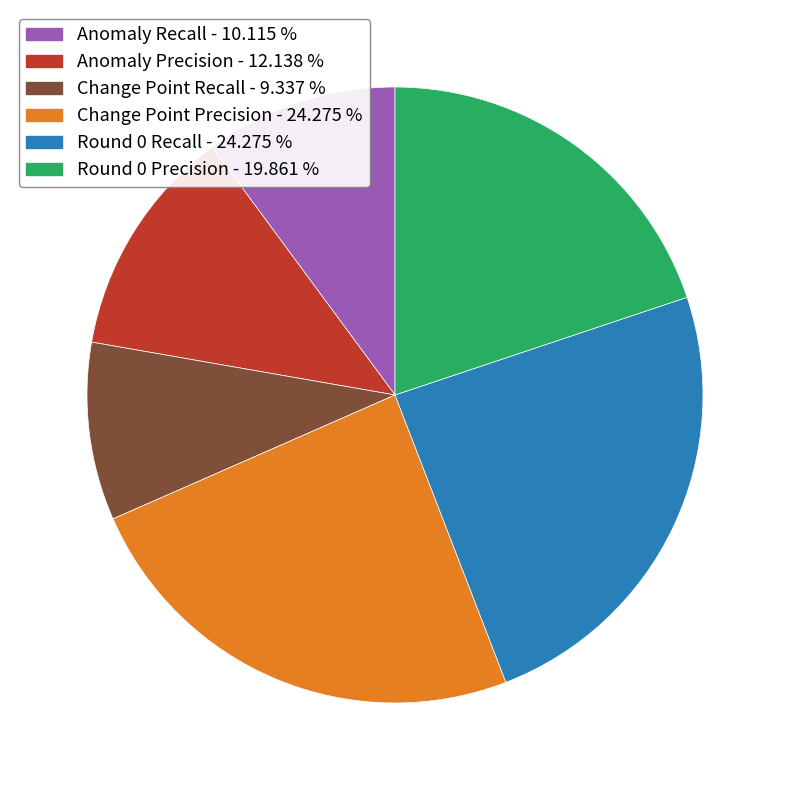

What is the smallest slice in the pie chart?

Change Point Recall